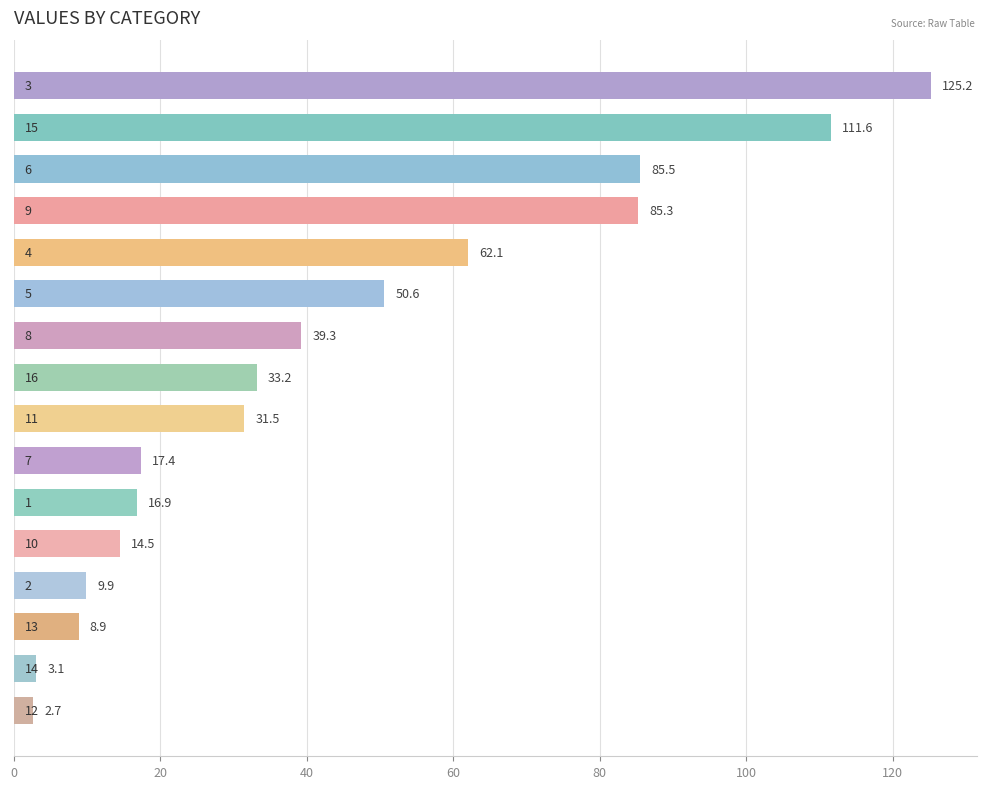

What is the value of the 5th bar from the top?

62.1